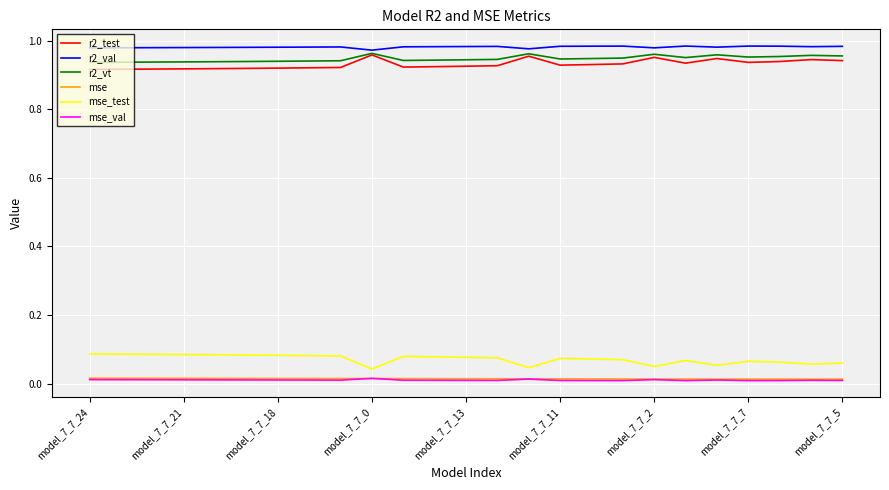

True or false: mse and r2_test cross at least once.

False